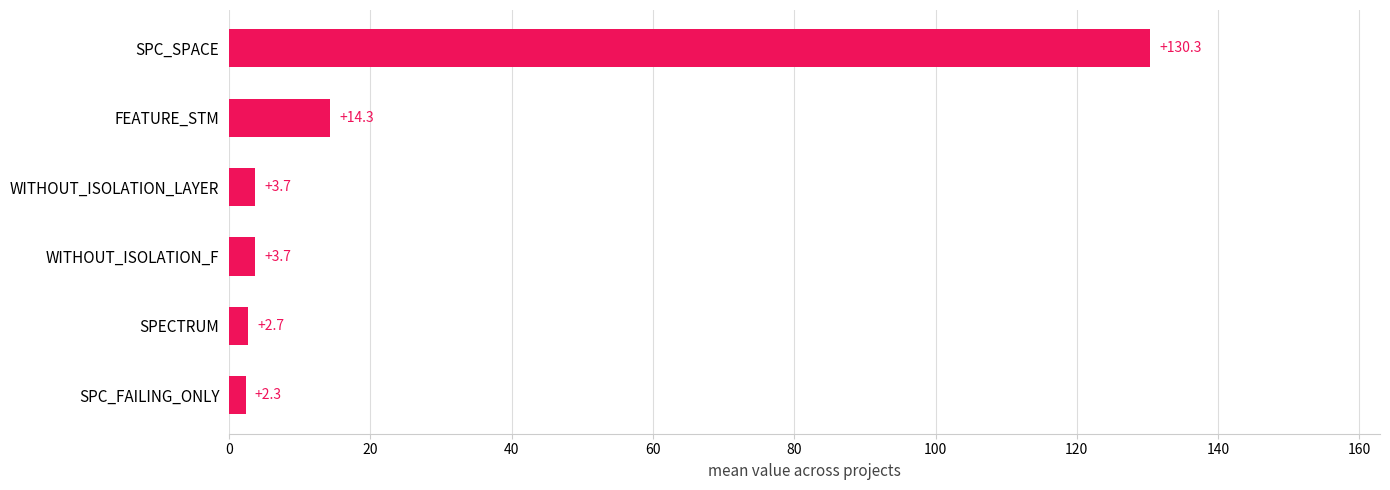

Reading bottom to top, what are all the values shown in this chart?

SPC_FAILING_ONLY=2.3	SPECTRUM=2.7	WITHOUT_ISOLATION_F=3.7	WITHOUT_ISOLATION_LAYER=3.7	FEATURE_STM=14.3	SPC_SPACE=130.3